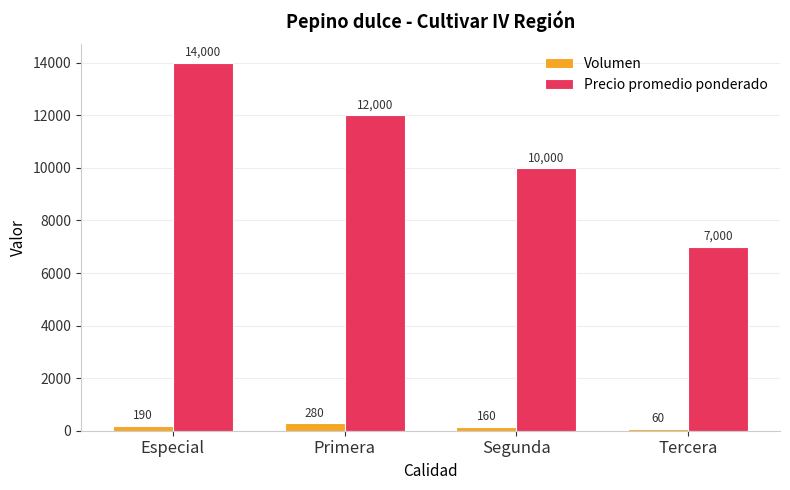

Between Primera and Segunda, which series saw the biggest shift?

Precio promedio ponderado